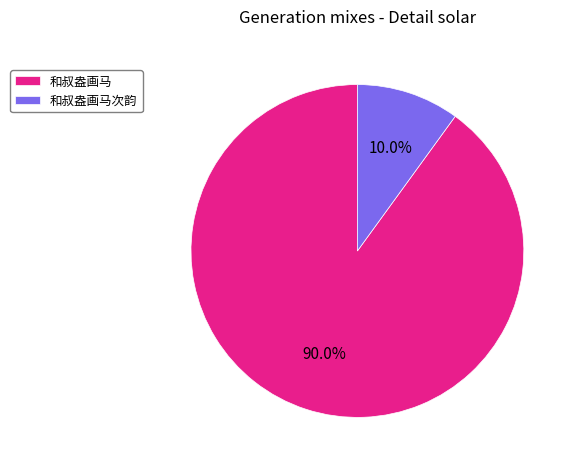

How many slices are in this pie chart?

2